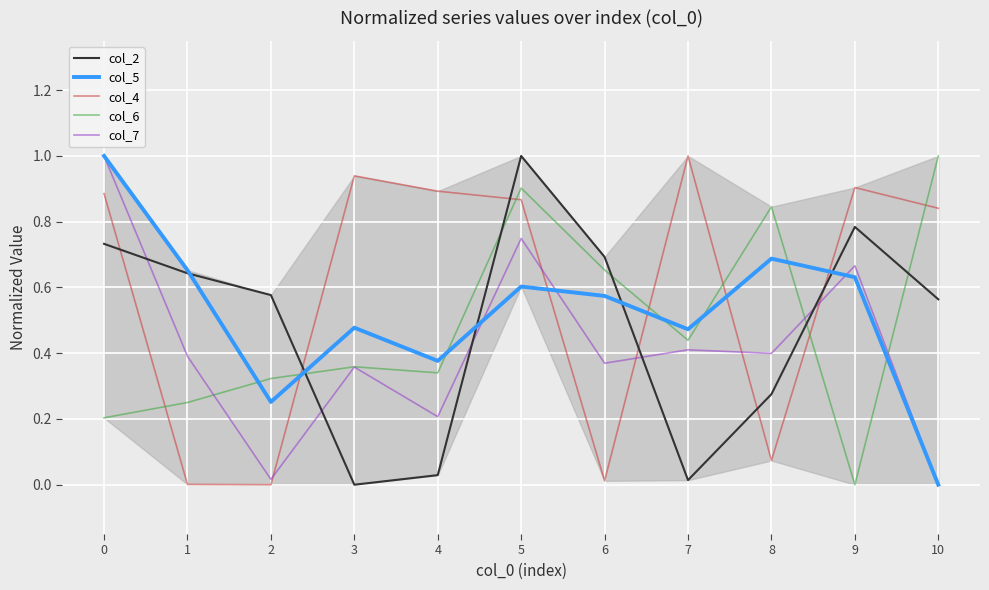

Between 0 and 2, which series saw the biggest shift?

col_7